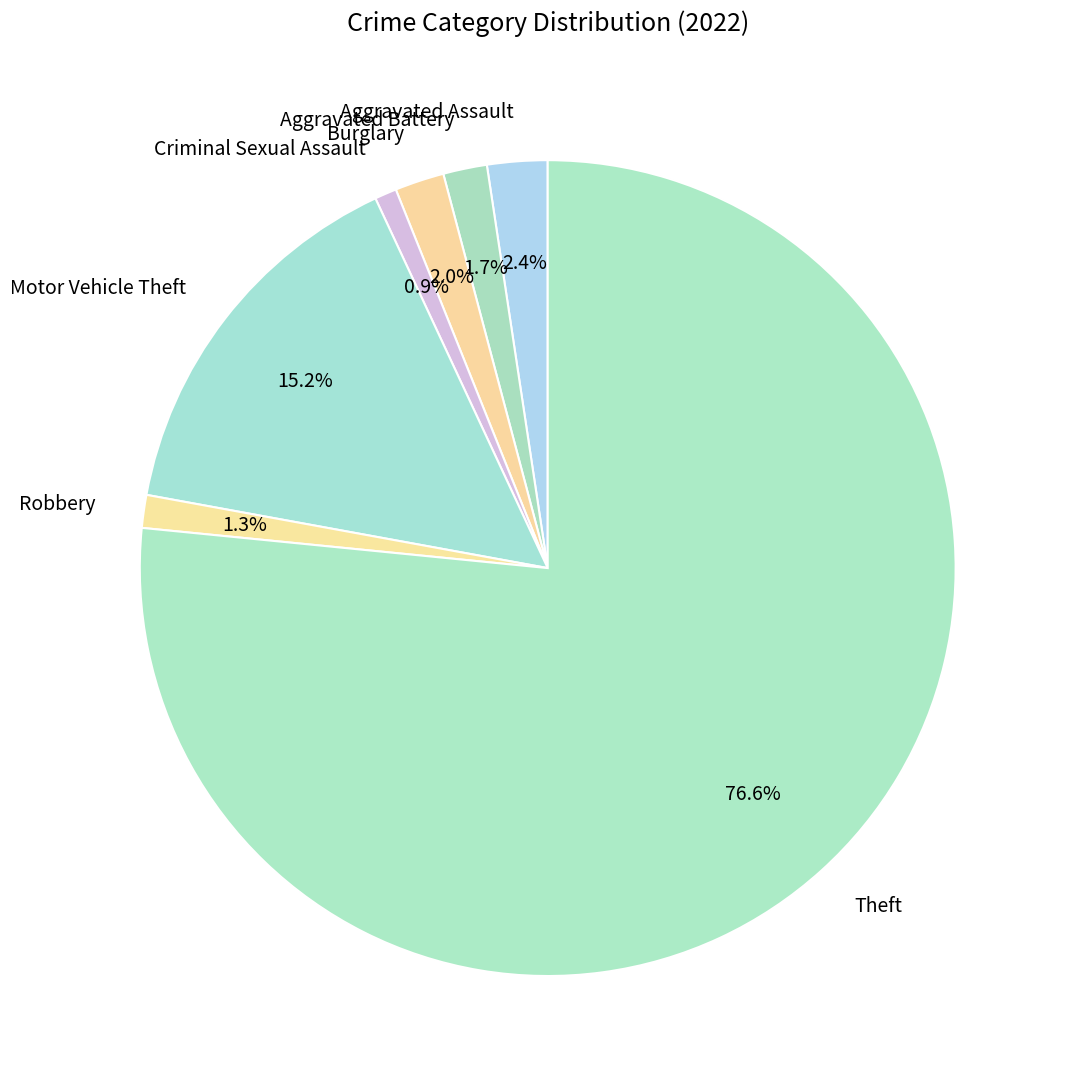

Combined, do Burglary and Robbery account for over 50%?

No